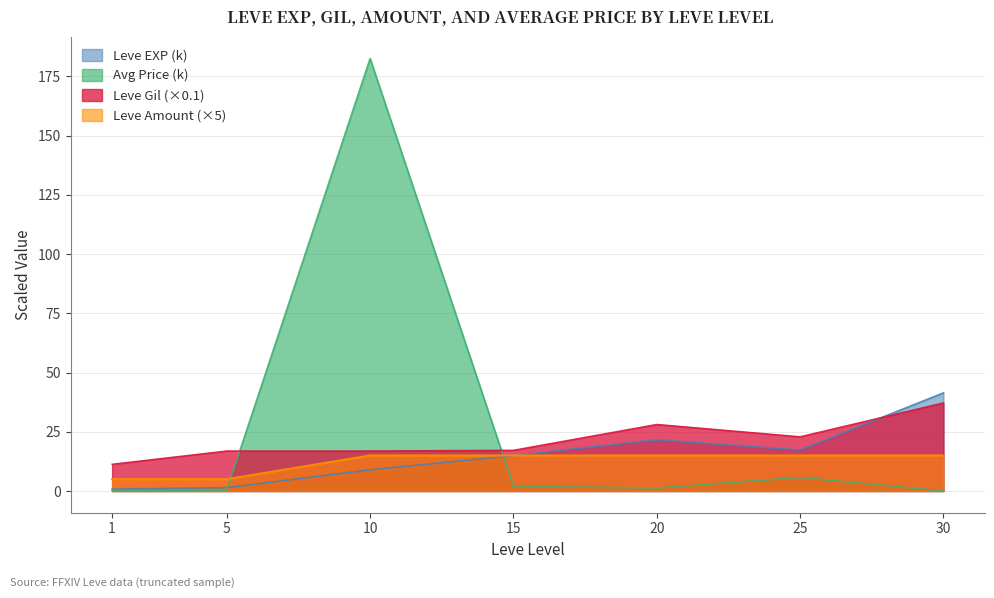

Rank the series by their average value, from lowest to highest.

Leve Amount (×5), Leve EXP (k), Leve Gil (×0.1), Avg Price (k)